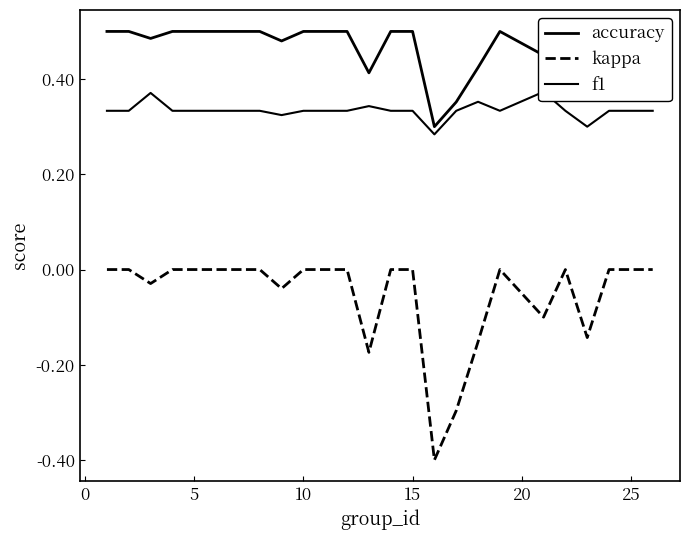

True or false: f1 has more than 0 points higher than both neighbors.

True